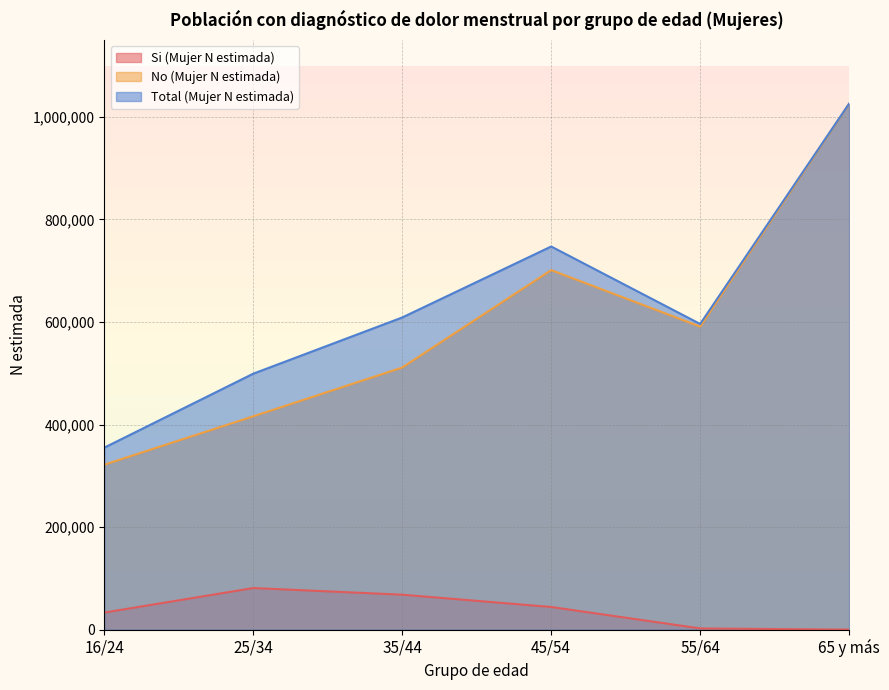

Count the Total (Mujer N estimada) values in the range 499215 to 747261.

4